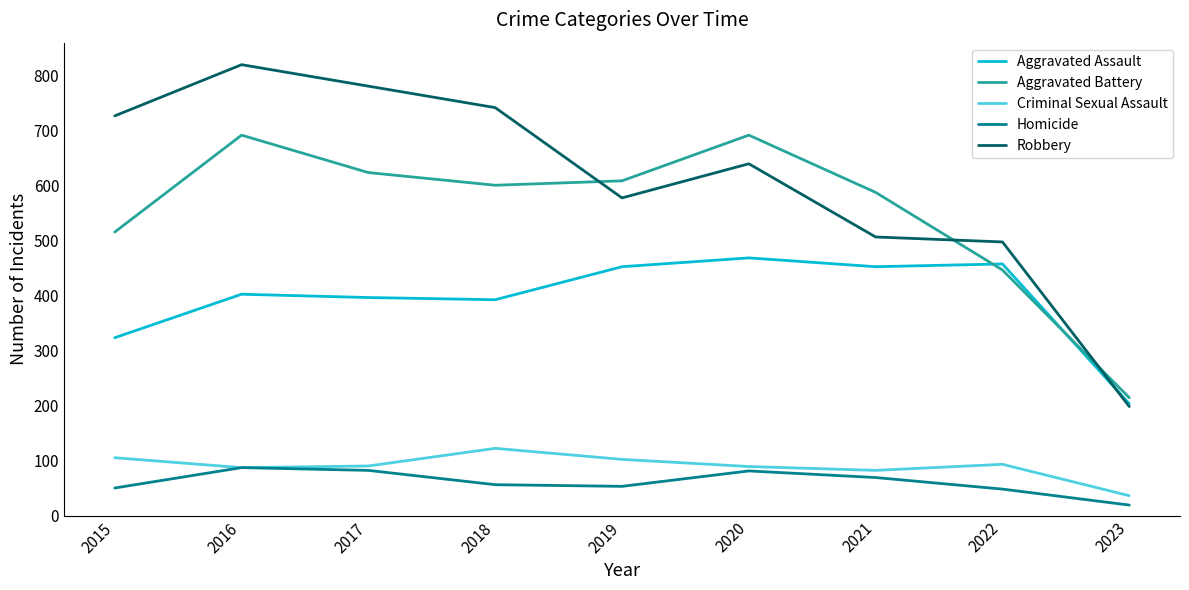

True or false: Robbery and Homicide cross at least once.

False